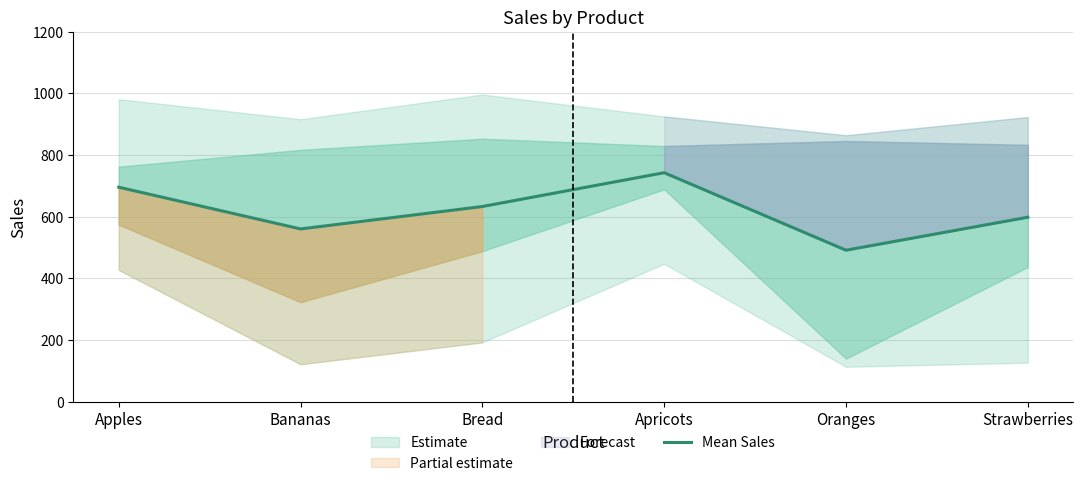

Rank the categories by value from lowest to highest.

Oranges, Bananas, Strawberries, Bread, Apples, Apricots